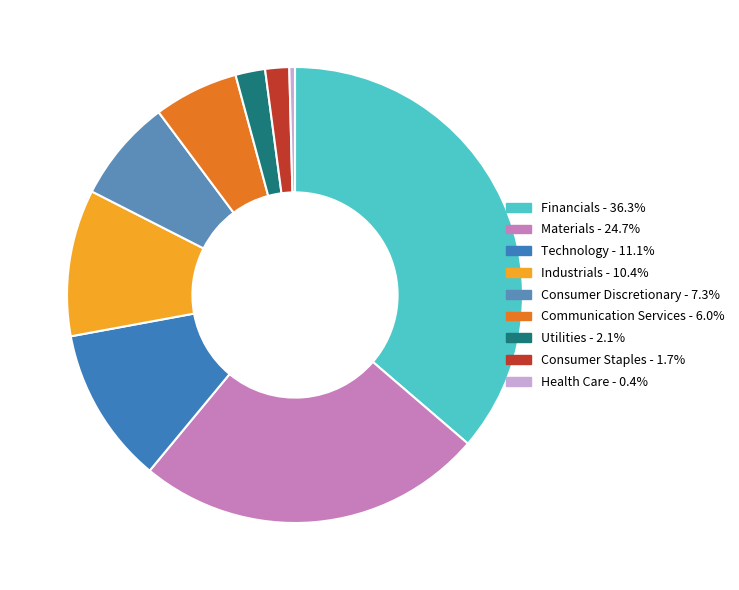

Does Utilities account for over 50% of the chart?

No